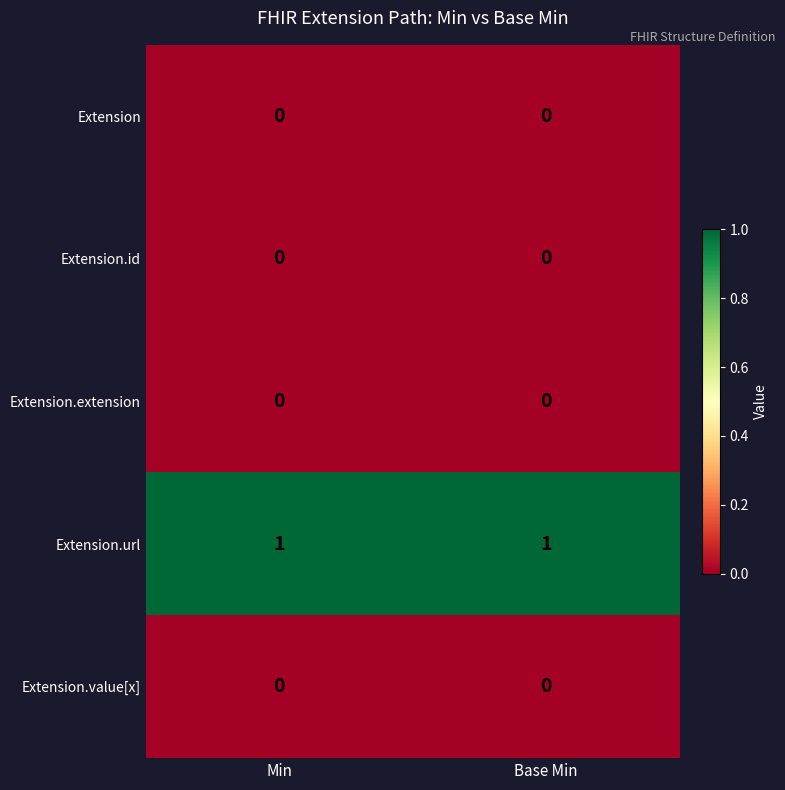

Which series has the largest total across all categories?

Extension.url